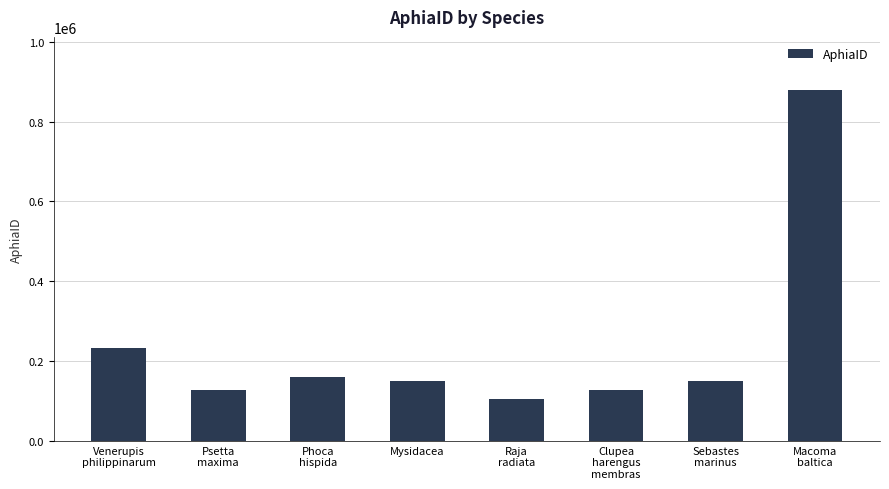

At which category does the chart reach its minimum across all series?

Raja
radiata